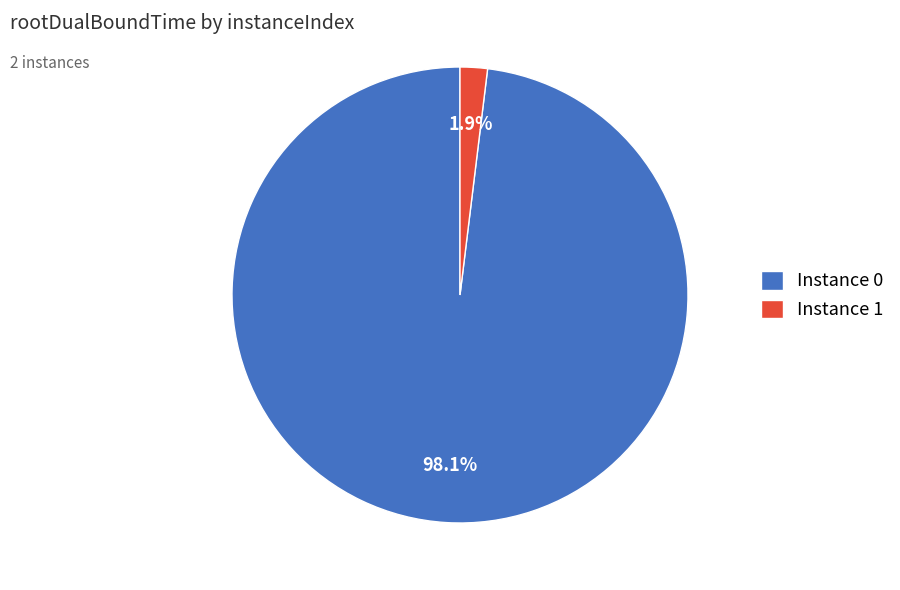

Which category has the smallest portion of the pie?

Instance 1